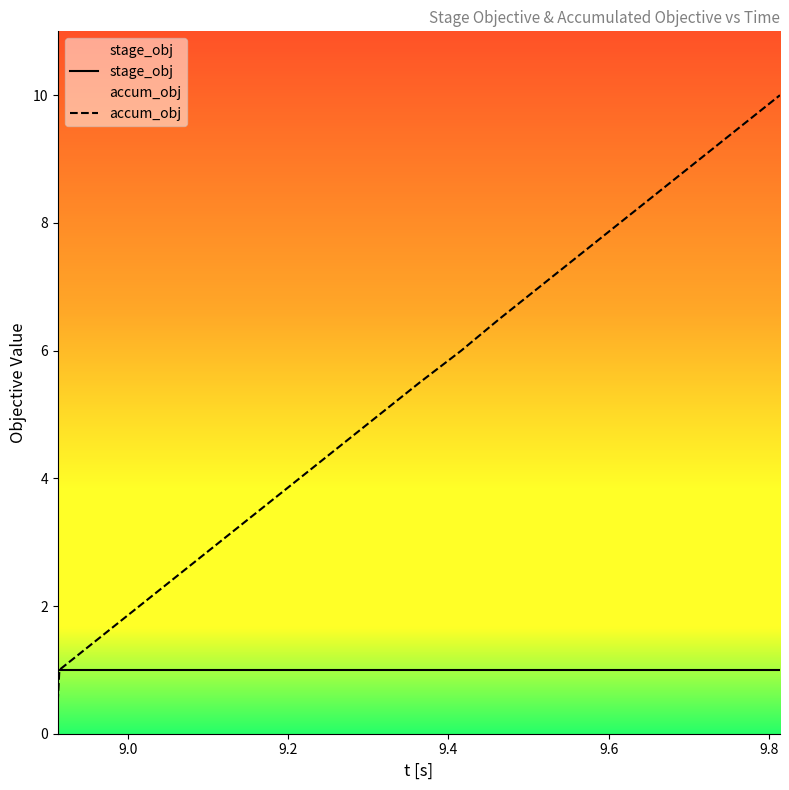

Which series has the largest total across all categories?

accum_obj